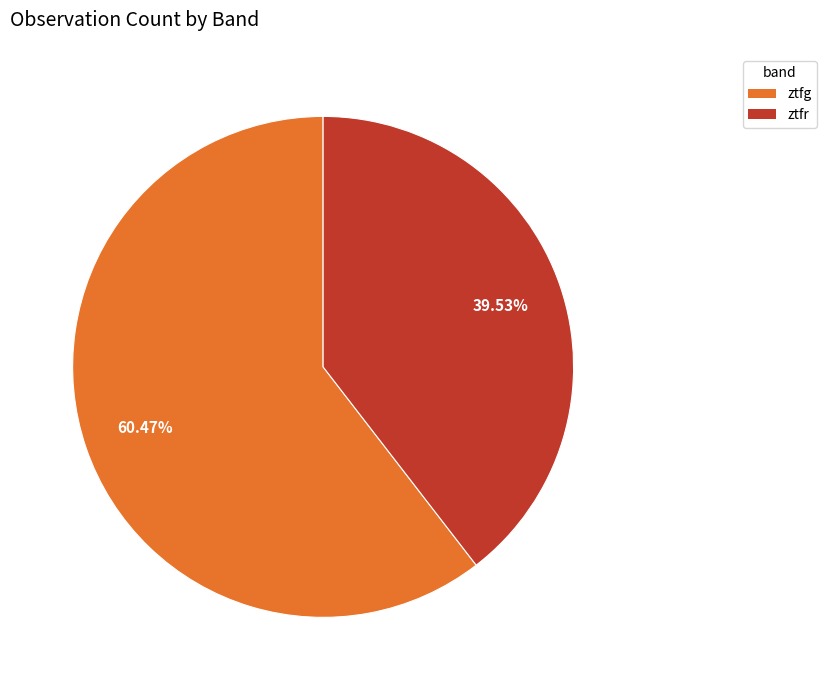

Between ztfg and ztfr, which is larger?

ztfg